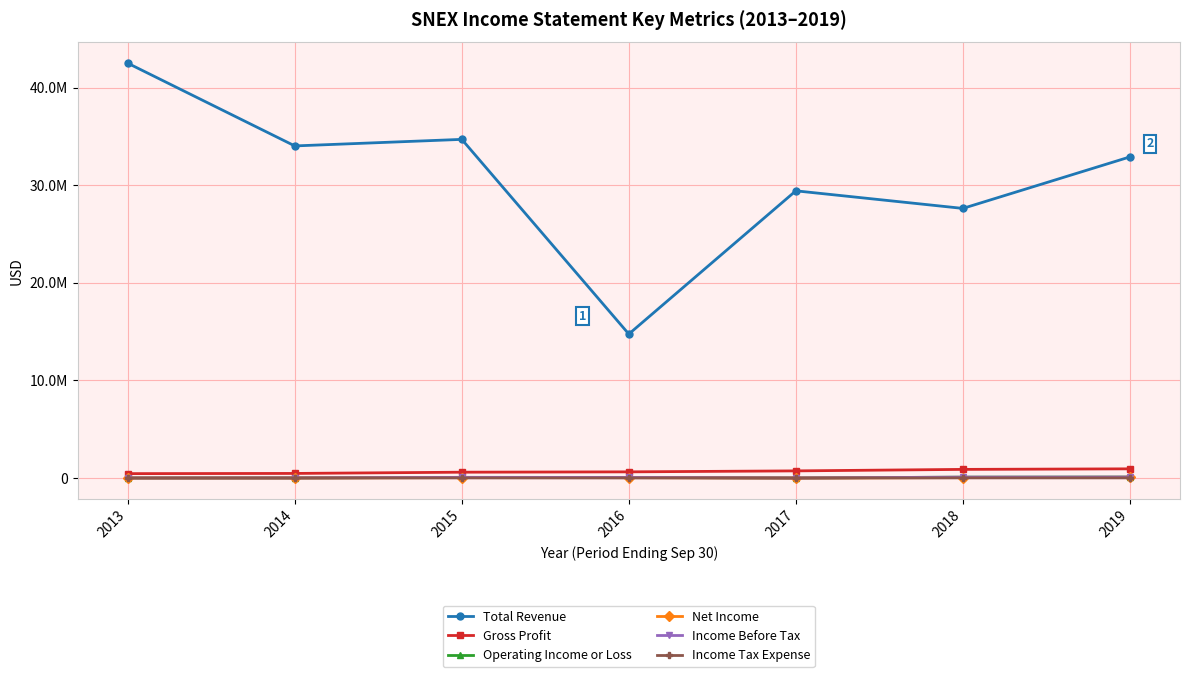

What is the approximate value of Operating Income or Loss at 2015?

78100